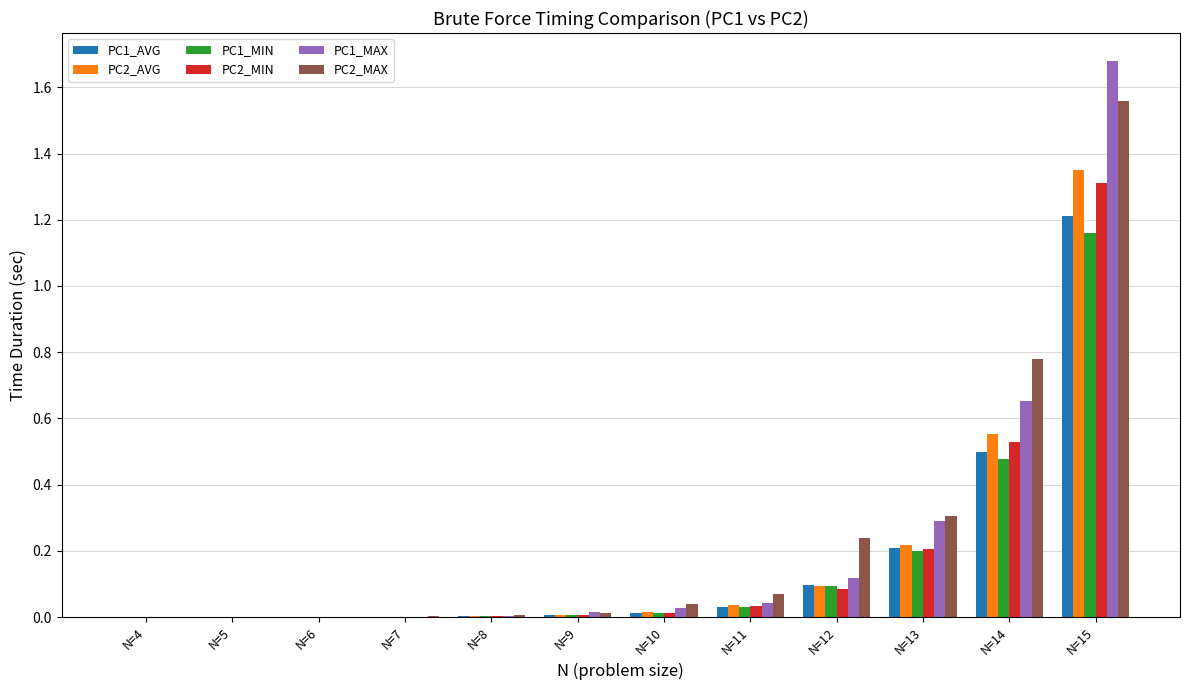

Are the bars horizontal?

No